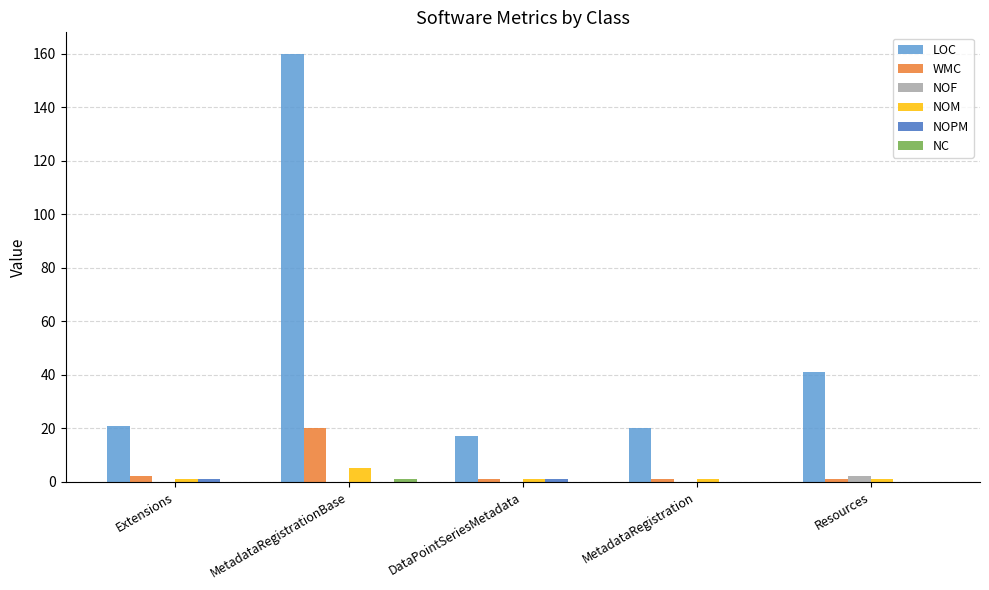

Which series changed the most between DataPointSeriesMetadata and Resources?

LOC